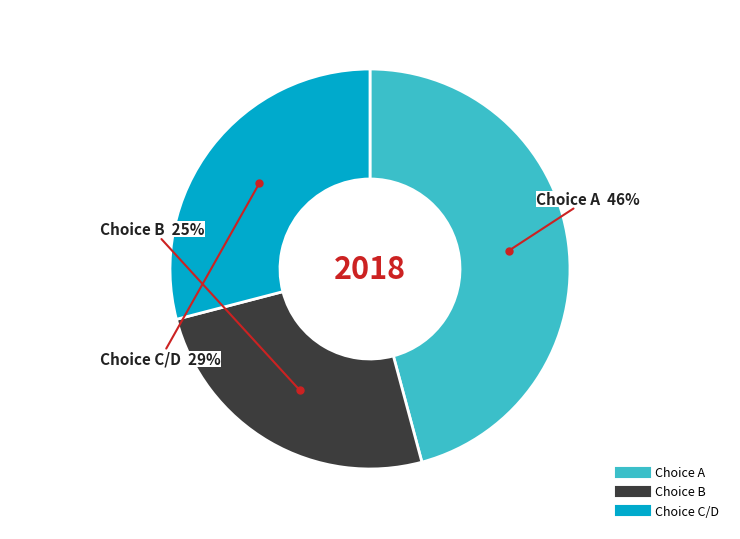

How many segments does this pie chart have?

3